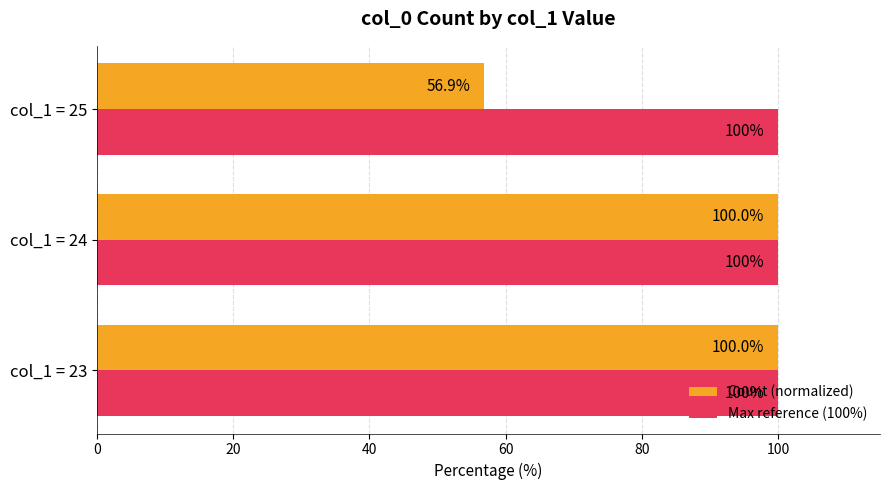

Rank the series by their average value, from lowest to highest.

Count (normalized), Max reference (100%)